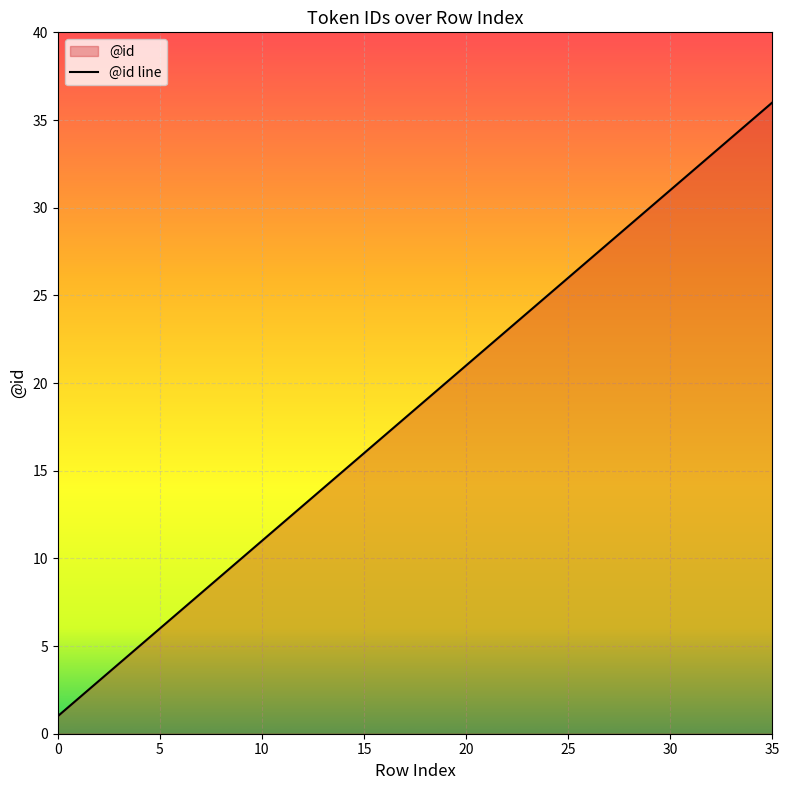

True or false: the data shows 24 at 15.

False